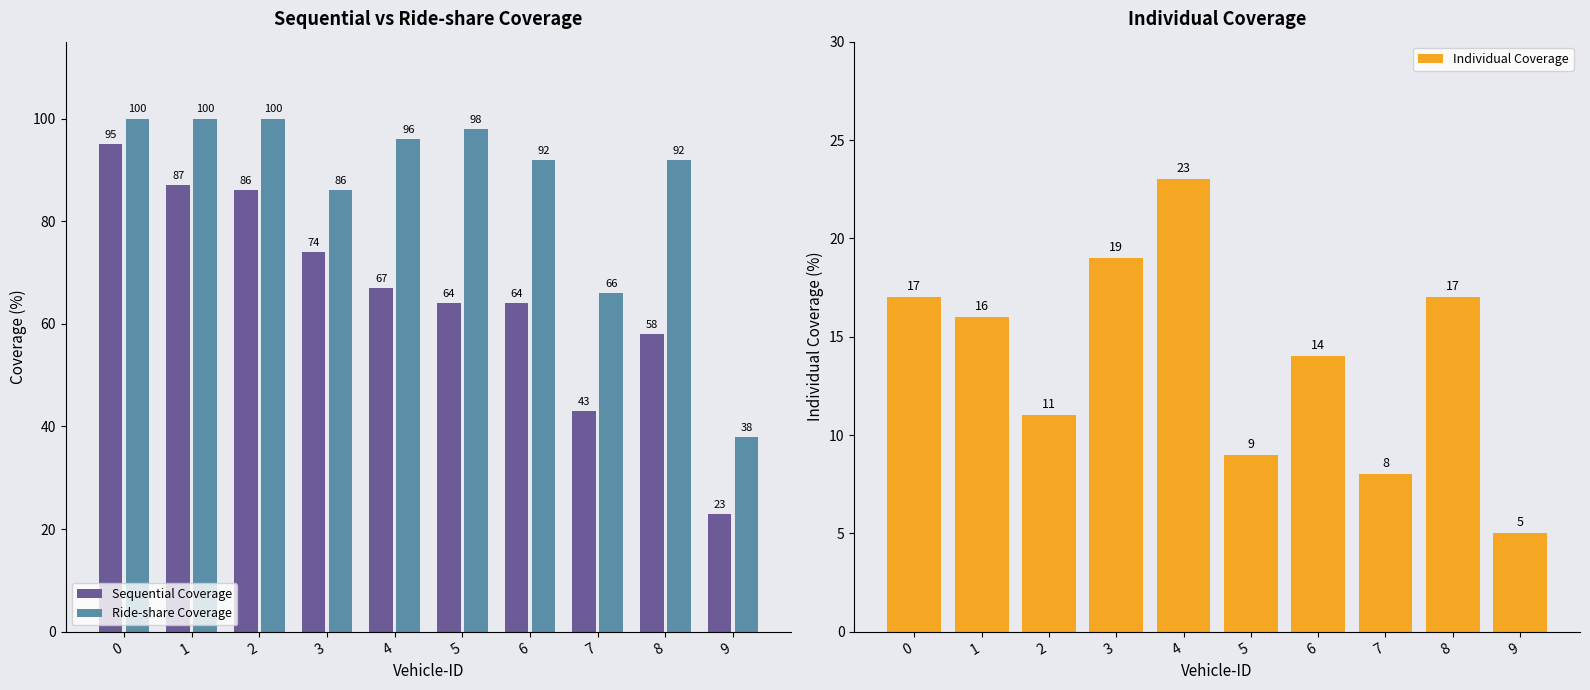

Which series has the largest total across all categories?

Ride-share Coverage